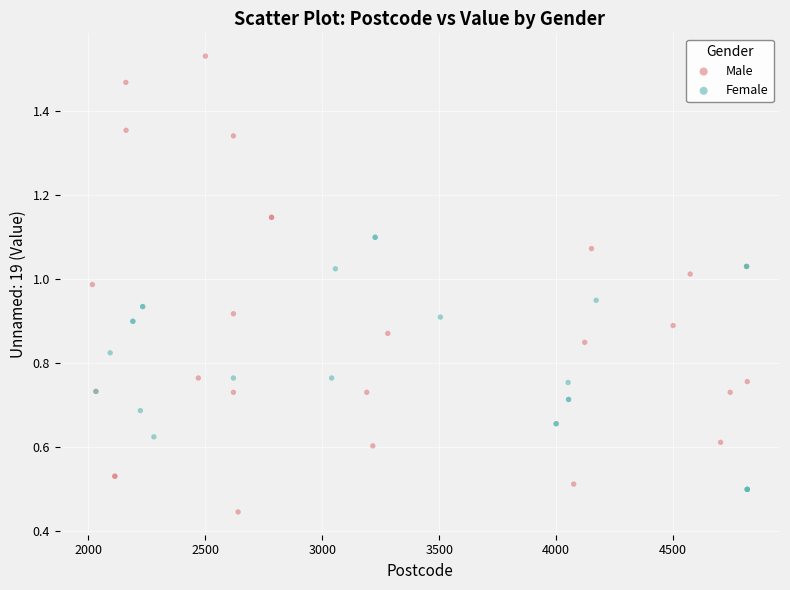

Which series has the widest spread of Y values?

Male